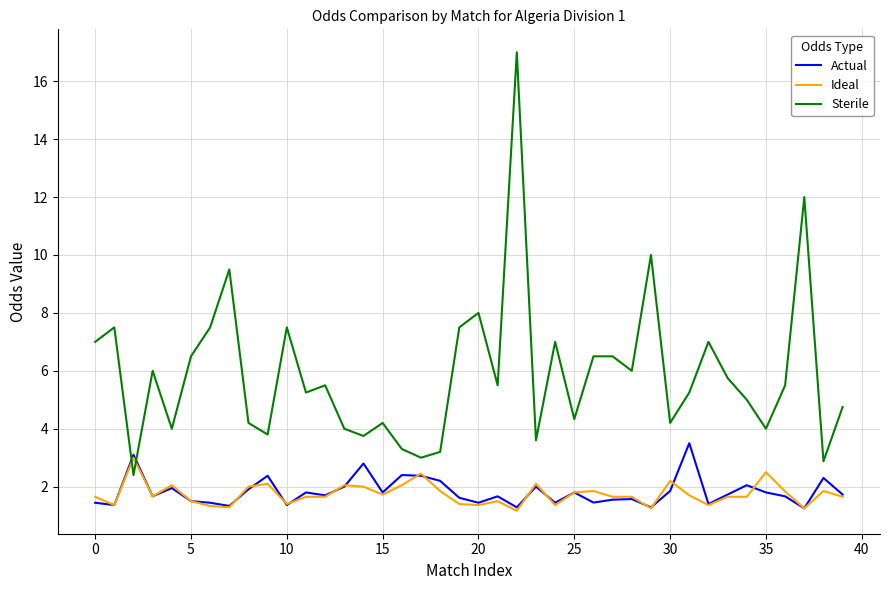

What is the highest value of the Actual series?

3.5